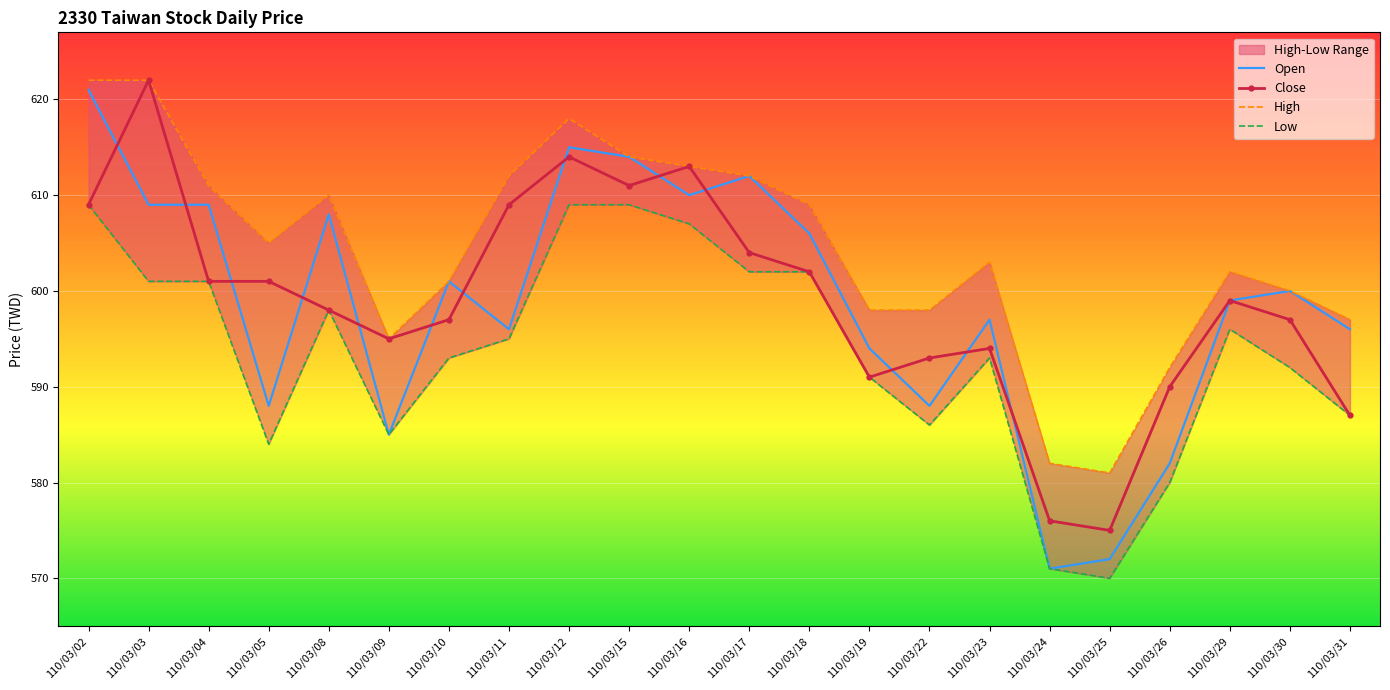

Reading left to right, what are all the values shown in this chart?

Open: 110/03/02=621	110/03/03=609	110/03/04=609	110/03/05=588	110/03/08=608	110/03/09=585	110/03/10=601	110/03/11=596	110/03/12=615	110/03/15=614	110/03/16=610	110/03/17=612	110/03/18=606	110/03/19=594	110/03/22=588	110/03/23=597	110/03/24=571	110/03/25=572	110/03/26=582	110/03/29=599	110/03/30=600	110/03/31=596
Close: 110/03/02=609	110/03/03=622	110/03/04=601	110/03/05=601	110/03/08=598	110/03/09=595	110/03/10=597	110/03/11=609	110/03/12=614	110/03/15=611	110/03/16=613	110/03/17=604	110/03/18=602	110/03/19=591	110/03/22=593	110/03/23=594	110/03/24=576	110/03/25=575	110/03/26=590	110/03/29=599	110/03/30=597	110/03/31=587
High: 110/03/02=622	110/03/03=622	110/03/04=611	110/03/05=605	110/03/08=610	110/03/09=595	110/03/10=601	110/03/11=612	110/03/12=618	110/03/15=614	110/03/16=613	110/03/17=612	110/03/18=609	110/03/19=598	110/03/22=598	110/03/23=603	110/03/24=582	110/03/25=581	110/03/26=592	110/03/29=602	110/03/30=600	110/03/31=597
Low: 110/03/02=609	110/03/03=601	110/03/04=601	110/03/05=584	110/03/08=598	110/03/09=585	110/03/10=593	110/03/11=595	110/03/12=609	110/03/15=609	110/03/16=607	110/03/17=602	110/03/18=602	110/03/19=591	110/03/22=586	110/03/23=593	110/03/24=571	110/03/25=570	110/03/26=580	110/03/29=596	110/03/30=592	110/03/31=587